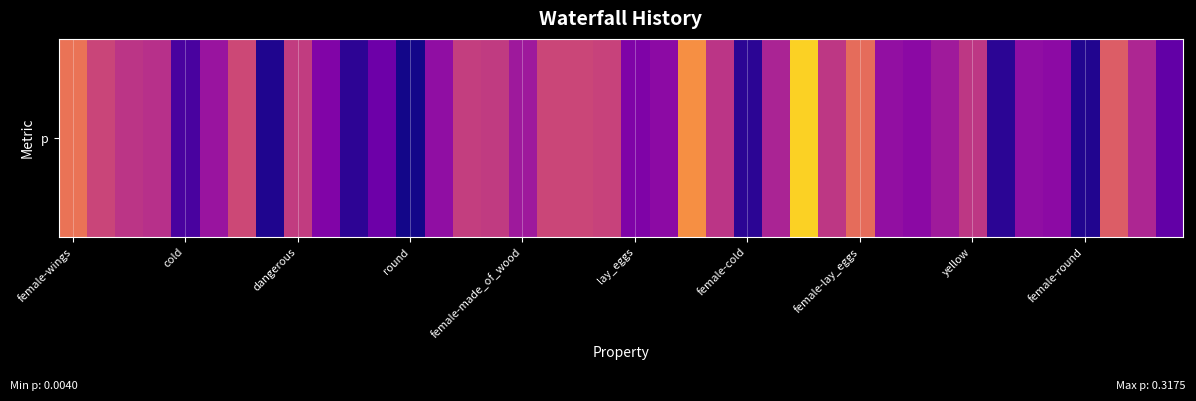

List the labels in order of value, smallest first.

12, female-lay_eggs, 36, 24, 33, 10, female-made_of_wood, 39, 11, 20, female-round, 30, 21, 35, 13, 34, 29, lay_eggs, 16, 31, 25, 38, round, dangerous, 23, 27, 32, 15, yellow, 14, 19, cold, 18, 17, female-cold, 37, 28, female-wings, 22, 26